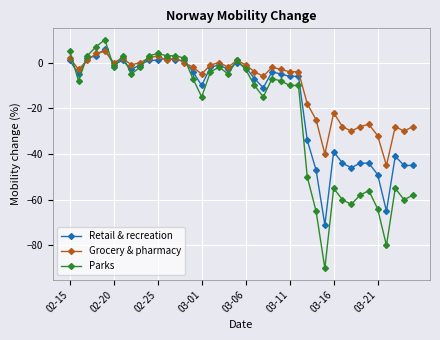

What is the sum of all Grocery & pharmacy values?

-396